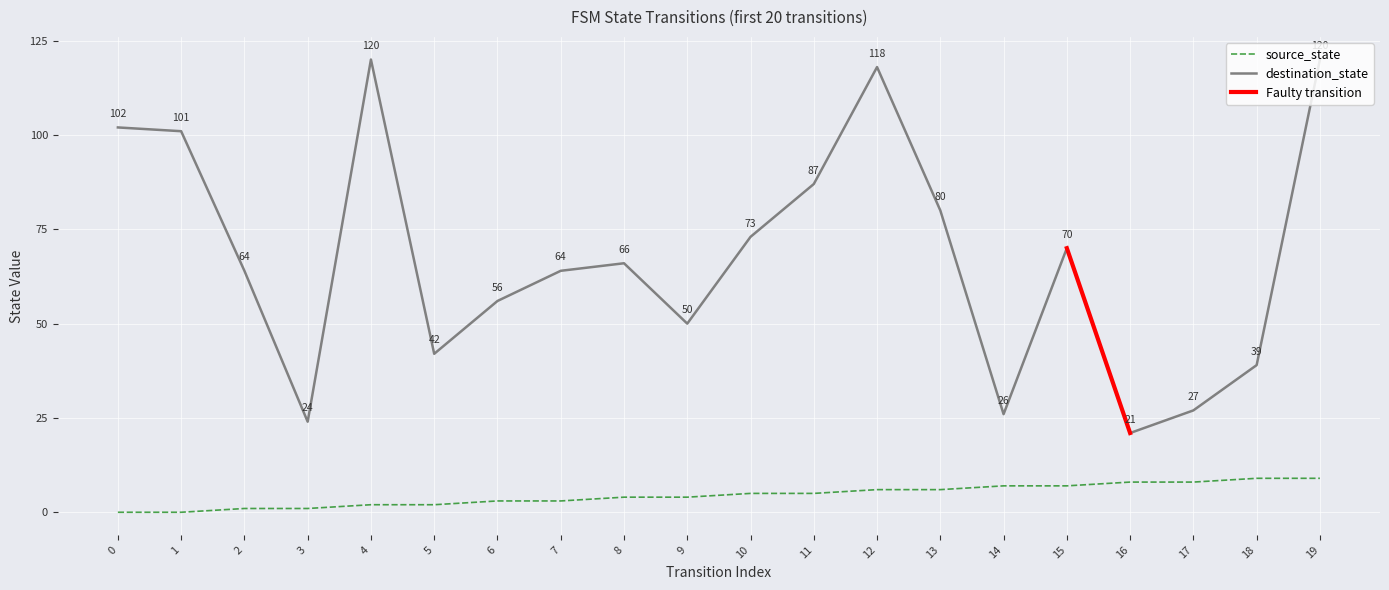

Is the value of destination_state at 18 greater than the value of source_state at 19?

Yes